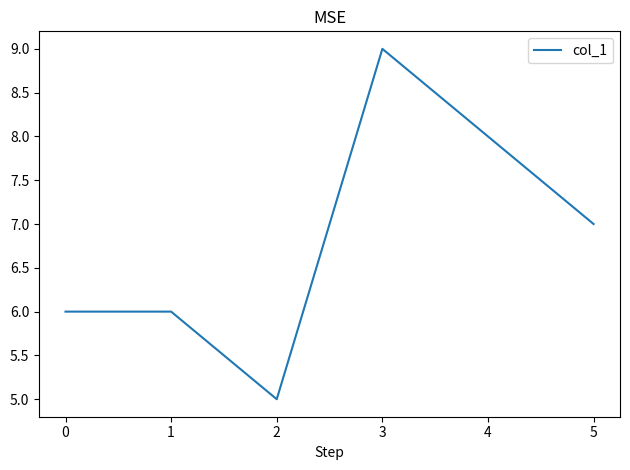

What is the ratio of the value at 1 to the value at 0?

1.0